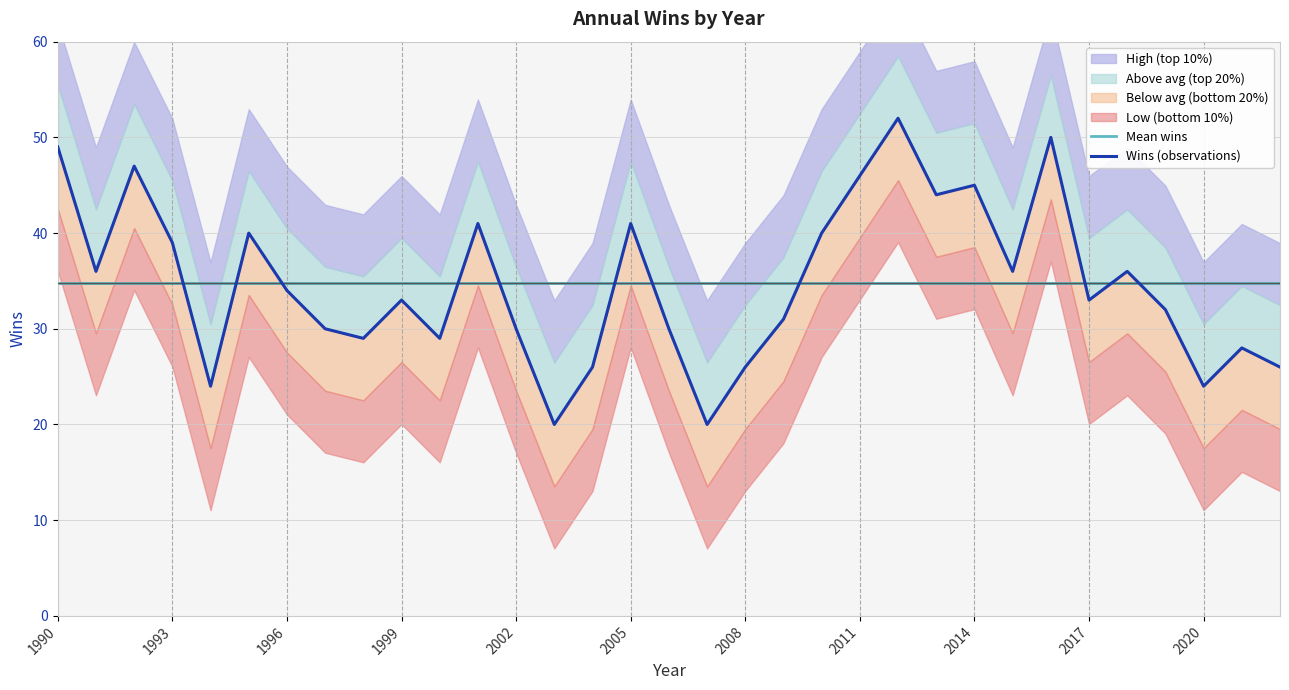

At which label does Mean wins reach its peak?

1990